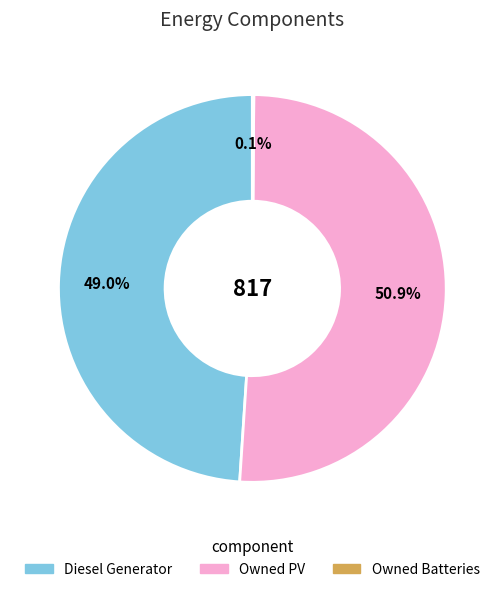

Between Owned PV and Diesel Generator, which is larger?

Owned PV